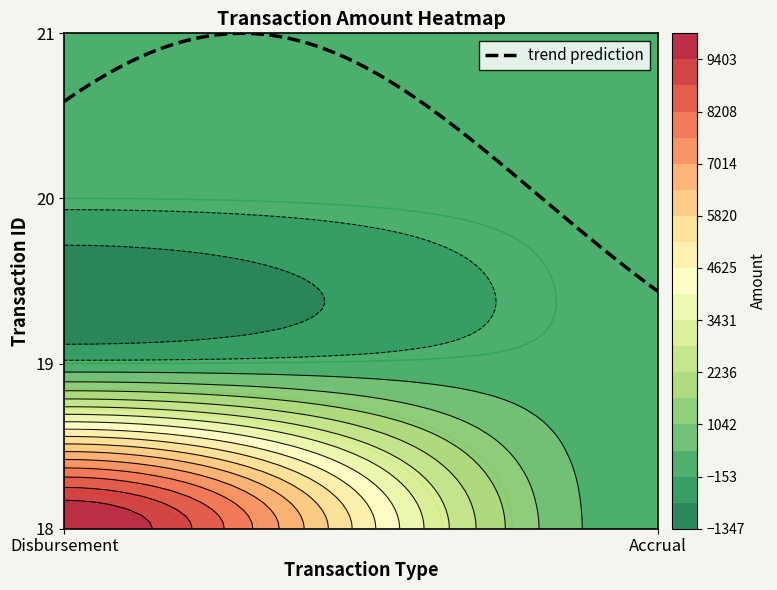

What is the maximum value for 20?

101.0